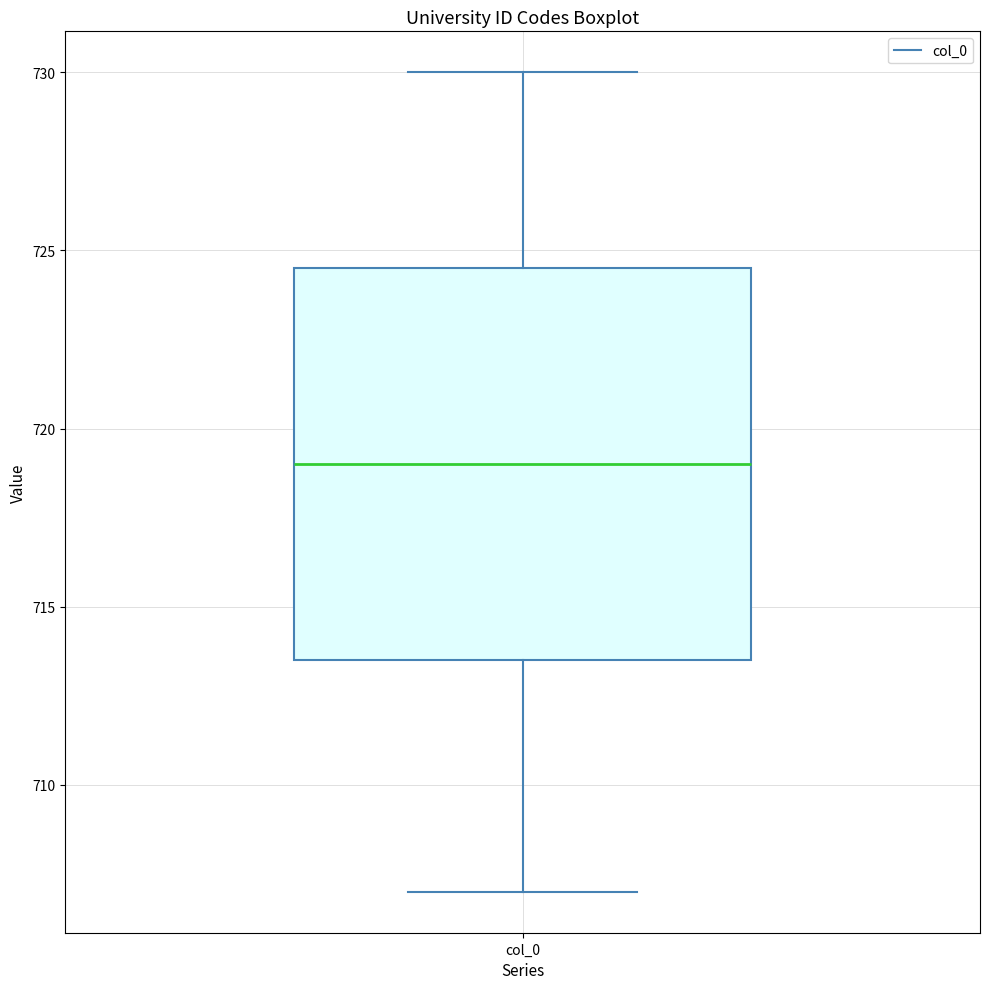

Where does the median line of the box for col_0 sit on the y-axis? The values are not printed on the chart, so give them approximately, as read against the axis.

719.0